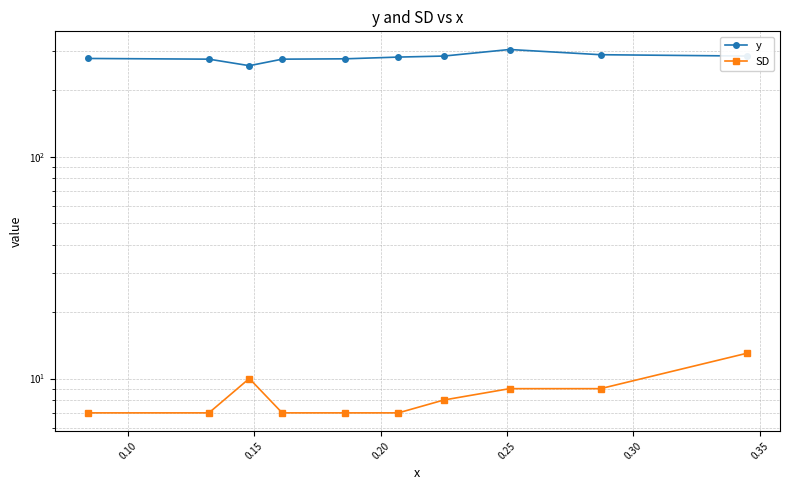

How many SD values are between 7 and 9?

8